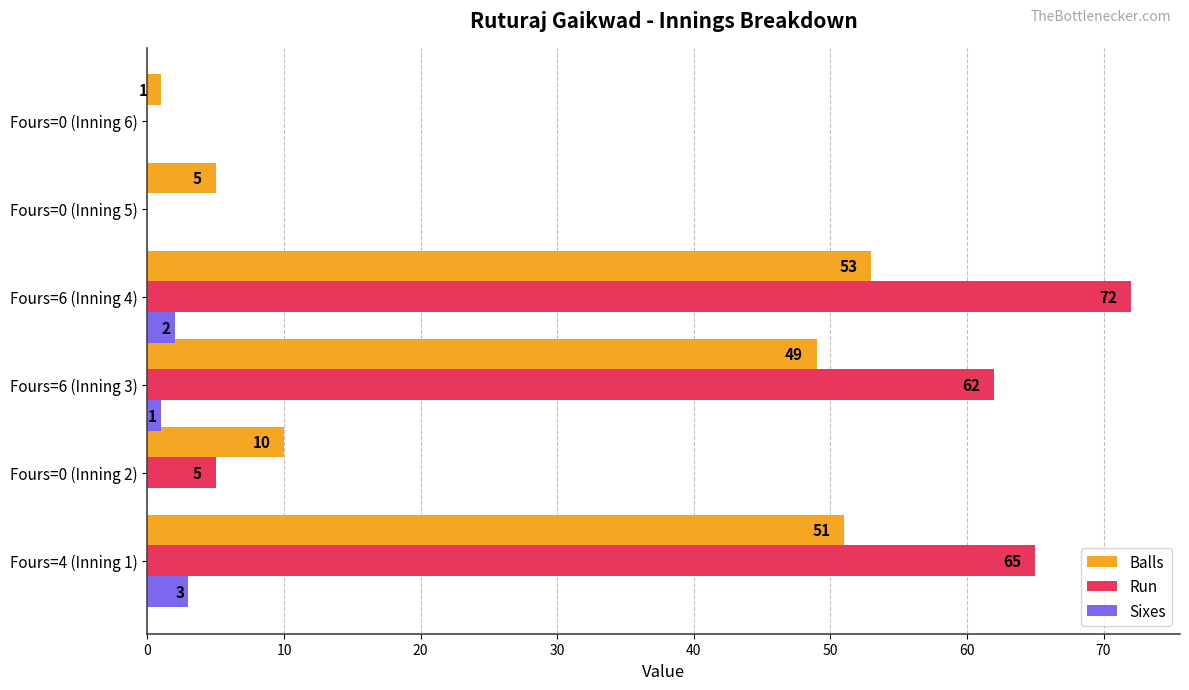

At which category is the sum across all series the highest?

Fours=6 (Inning 4)